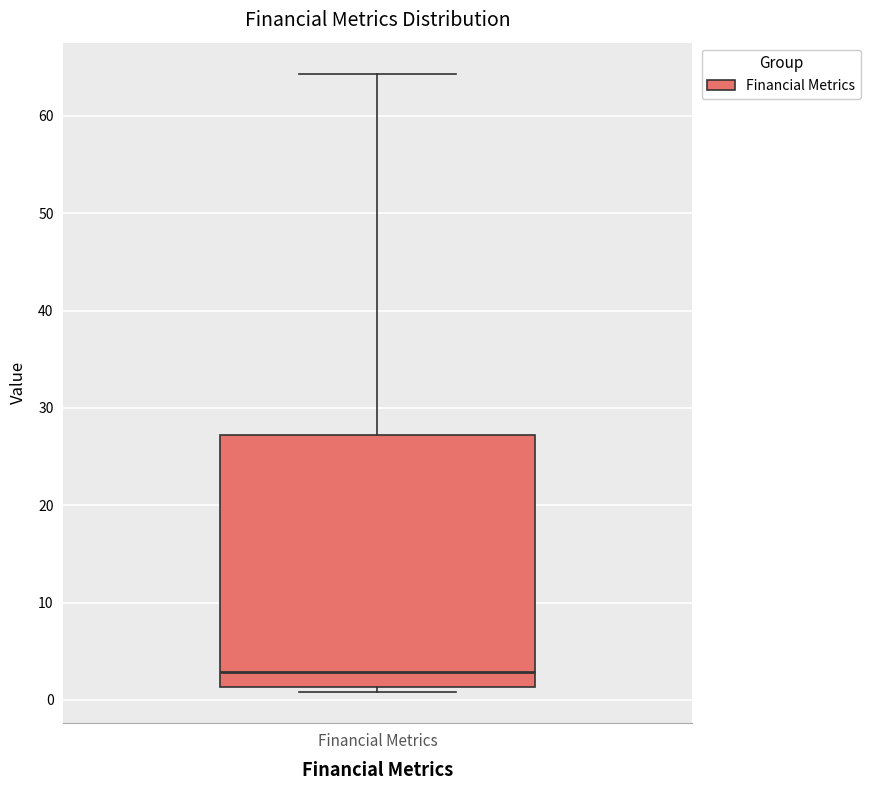

Read this box plot against the y-axis: the position of the median line, the range covered by the box, and the ends of both whiskers. The values are not printed on the chart, so give them approximately, as read against the axis.

median 3, box 1 to 27, whiskers 1 (just below the box's lower edge) to 64